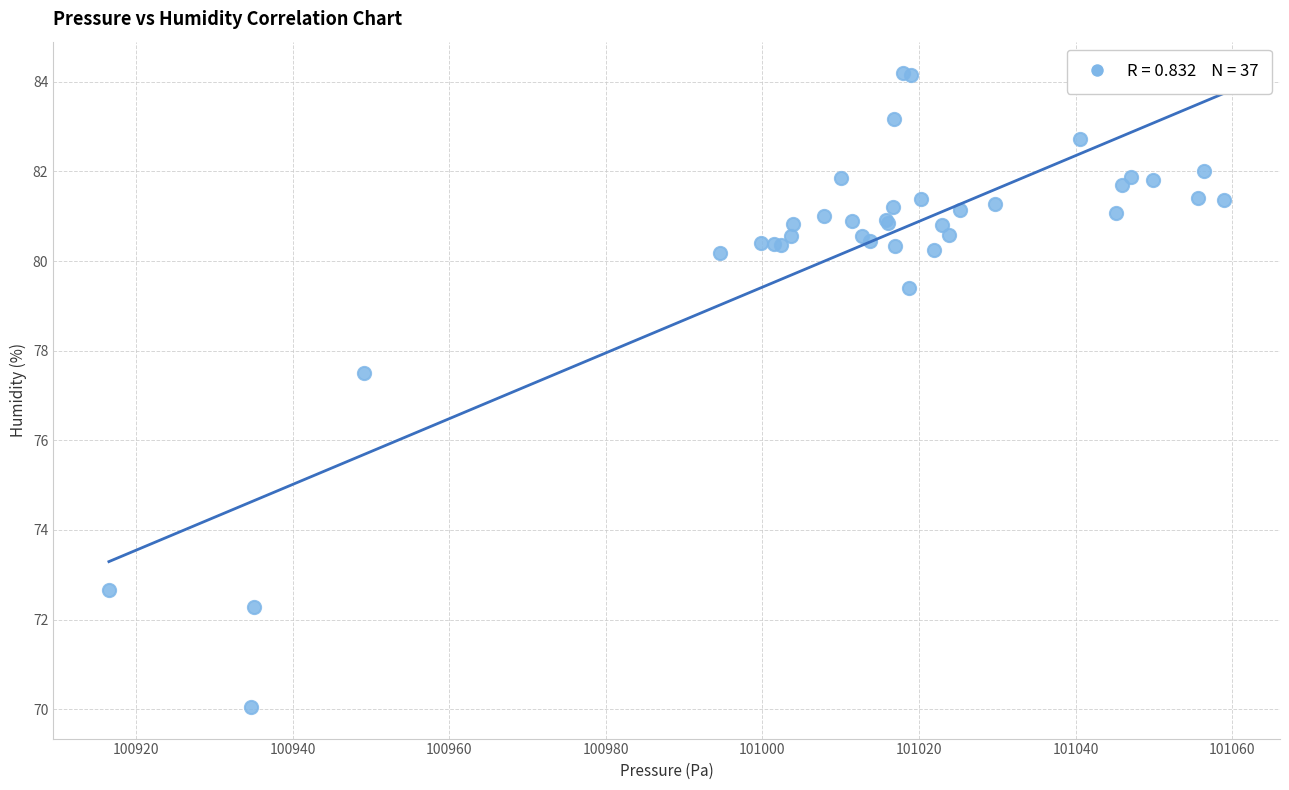

What Y value in the scatter plot is closest to 77?

77.5